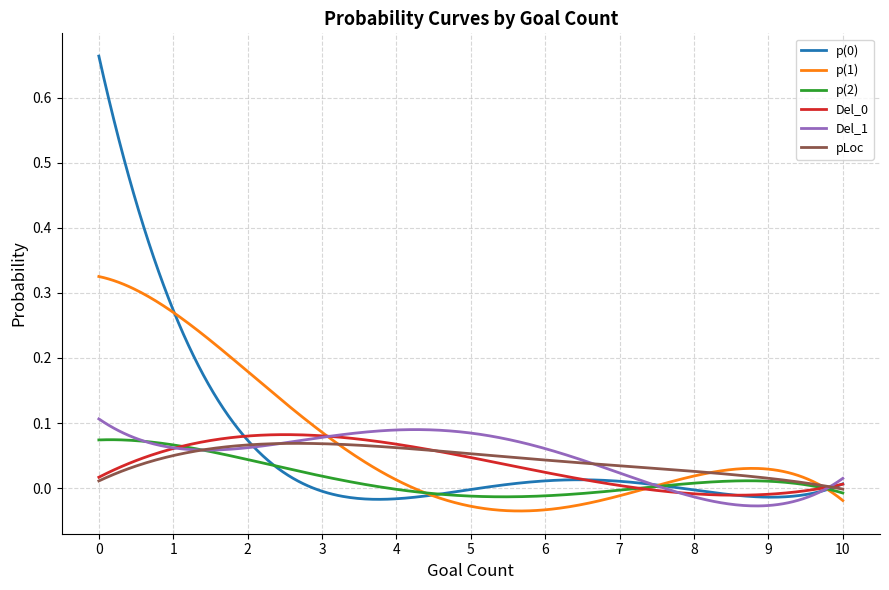

Which series has the widest spread of values?

p(0)